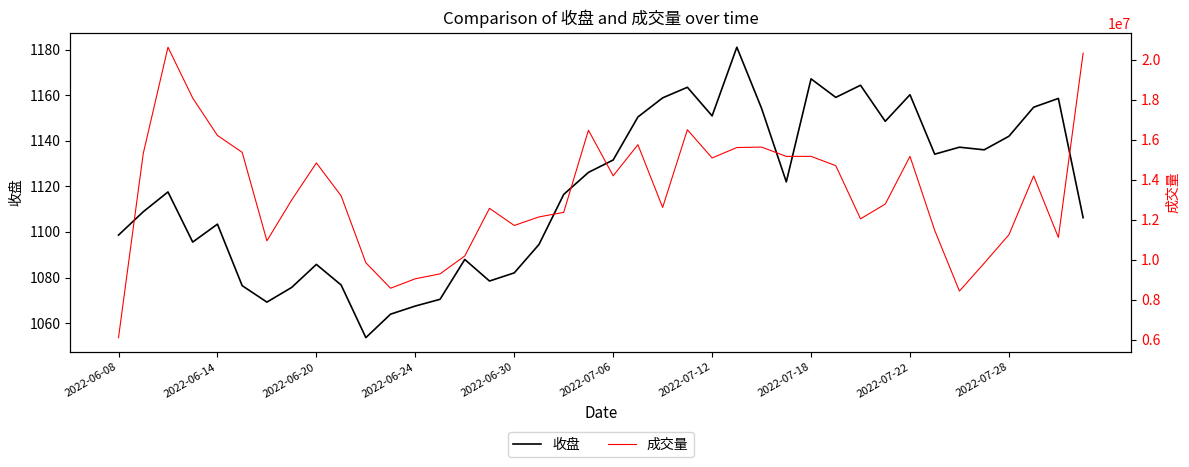

True or false: 成交量 has a value of 3452869.7 at 29.

False